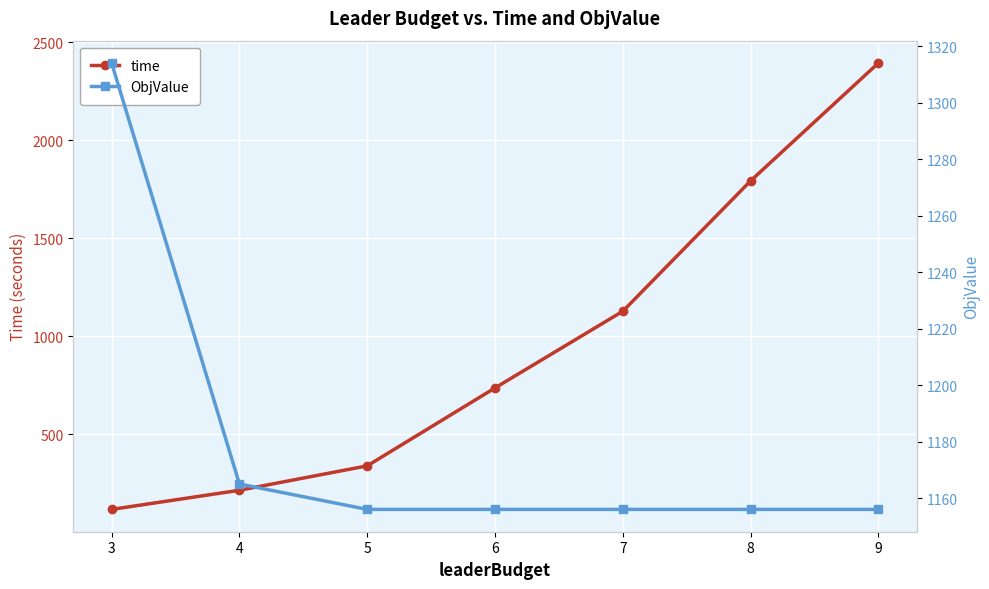

The time series shows 157.3 at 5. True or false?

False